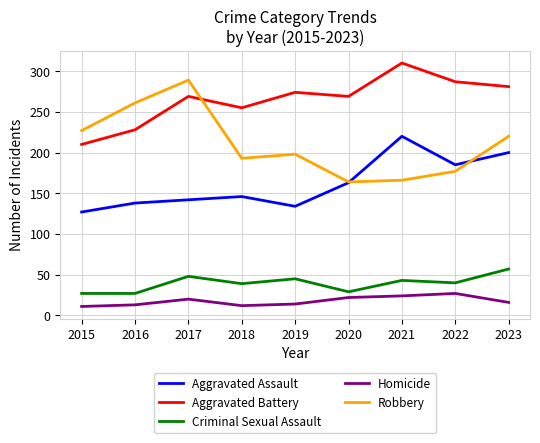

List the series in order of their peak value, lowest first.

Homicide, Criminal Sexual Assault, Aggravated Assault, Robbery, Aggravated Battery